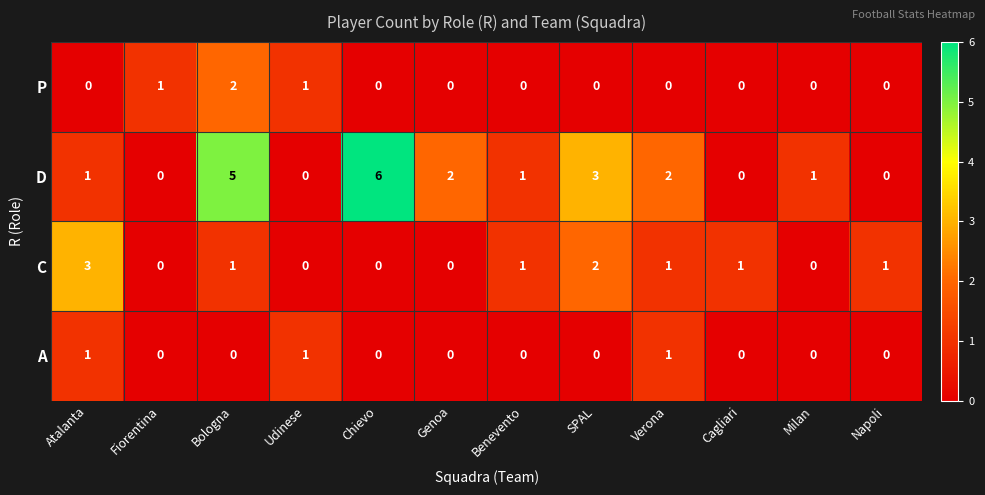

Which series has the largest total across all categories?

D